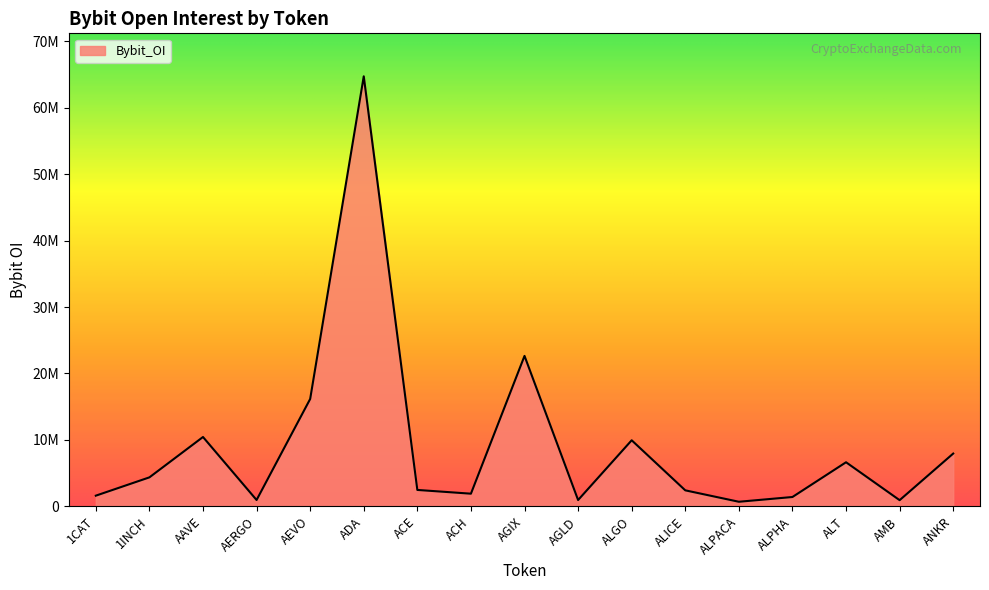

Reading left to right, extract all data points from this chart.

1609255	4363503	10439743	956810	16163123	64724860	2471269	1906898	22646037	952293	9945851	2411113	691880	1407226	6637740	931830	7946485